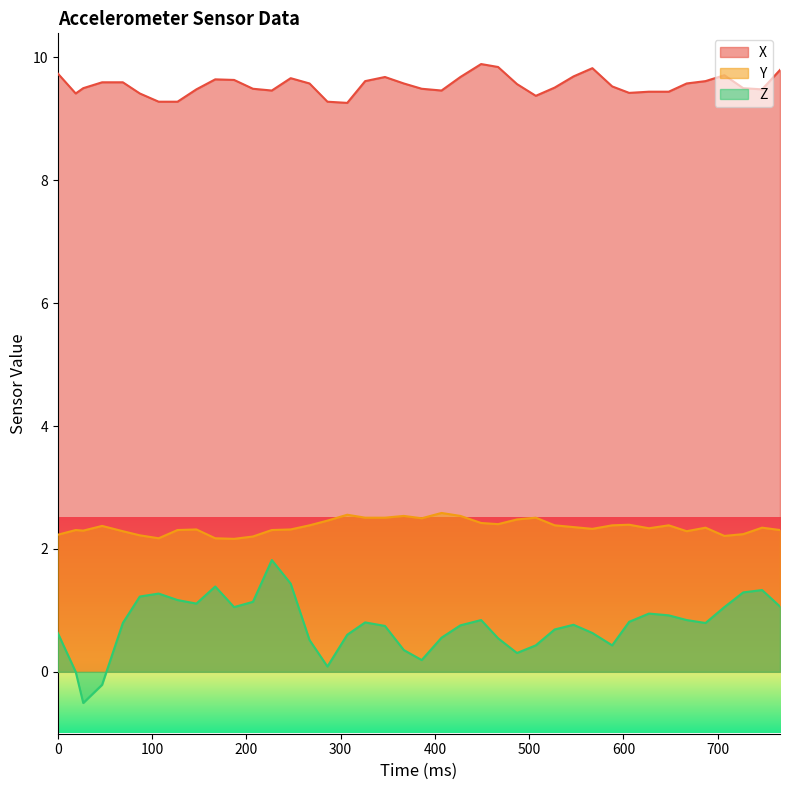

What is the difference between the maximum and minimum values in the Y series?

0.4